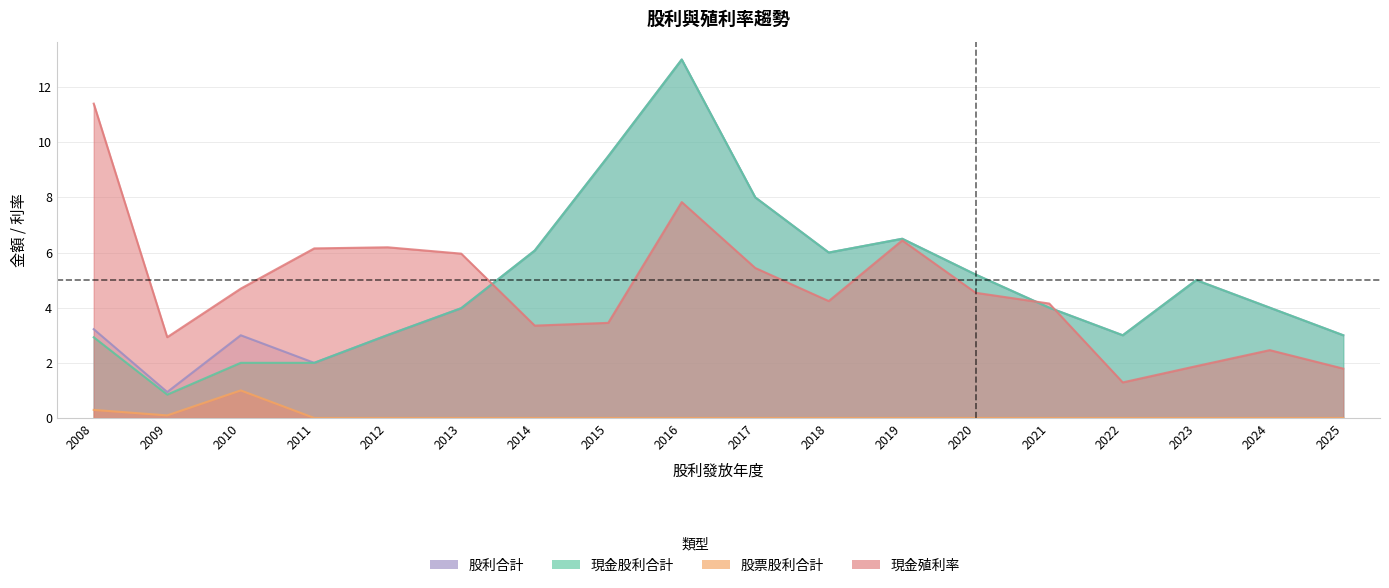

What is the sum of all 股利合計 values?

89.4